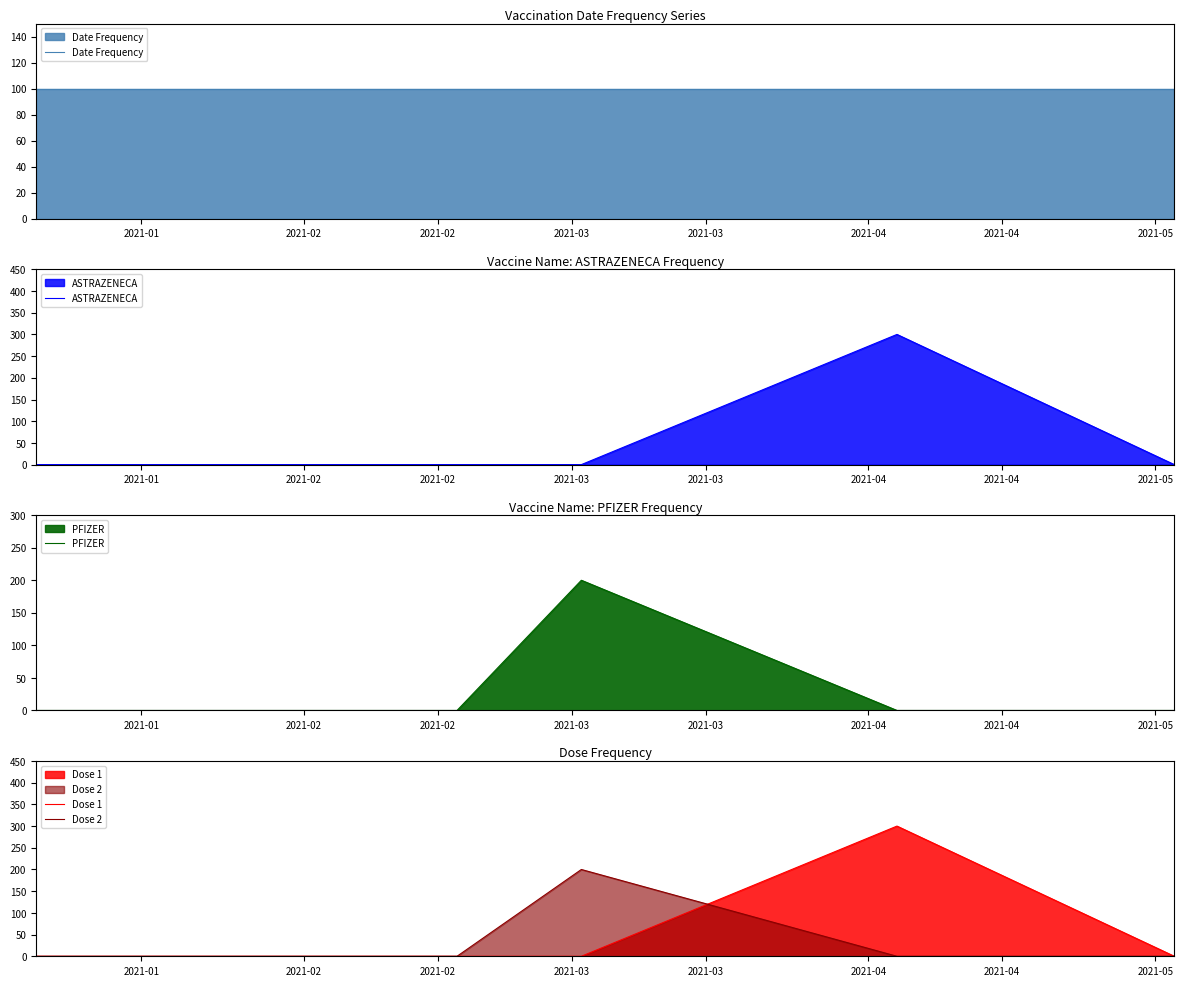

How many positive values does the Dose 1 series have?

1